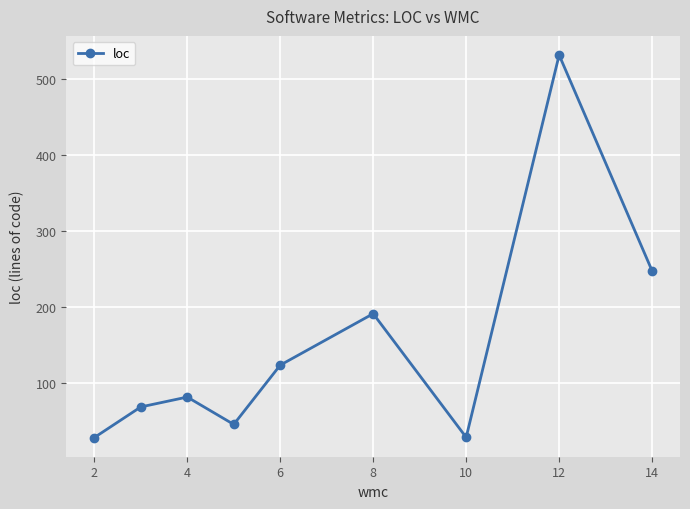

What is the minimum value shown in the chart?

27.7